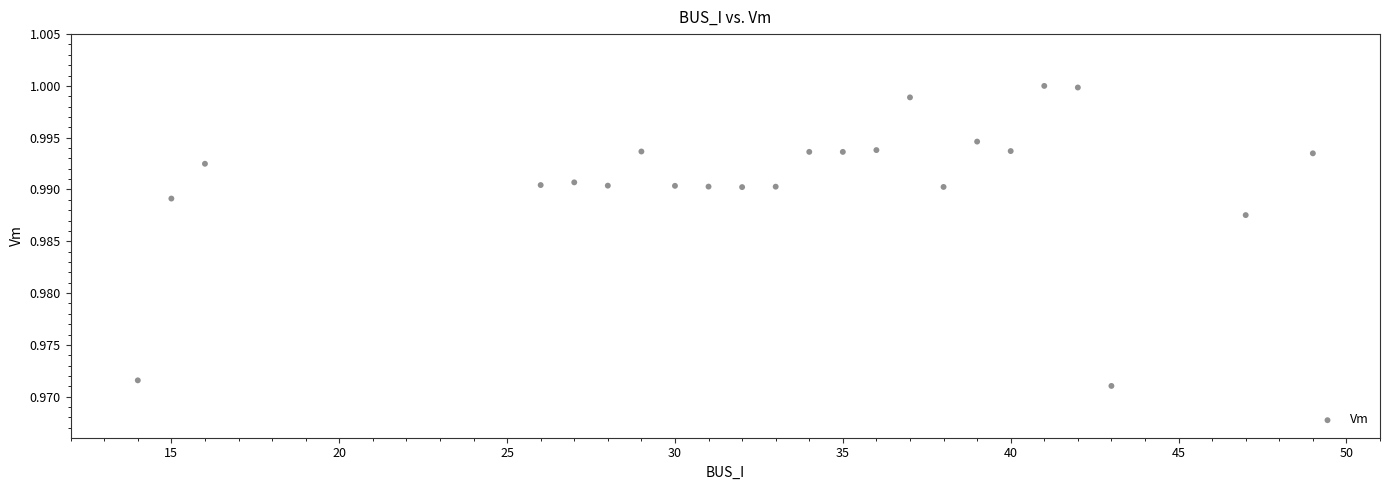

What is the range of X values (max minus min)?

35.0